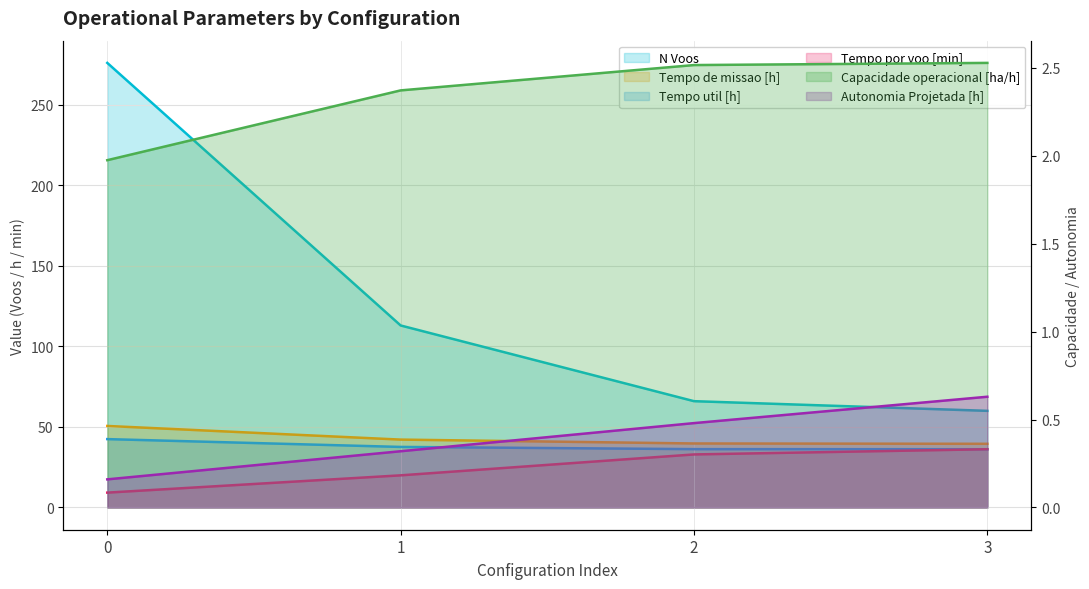

Rank the series at 1 from lowest to highest value.

Autonomia Projetada [h], Capacidade operacional [ha/h], Tempo por voo [min], Tempo util [h], Tempo de missao [h], N Voos